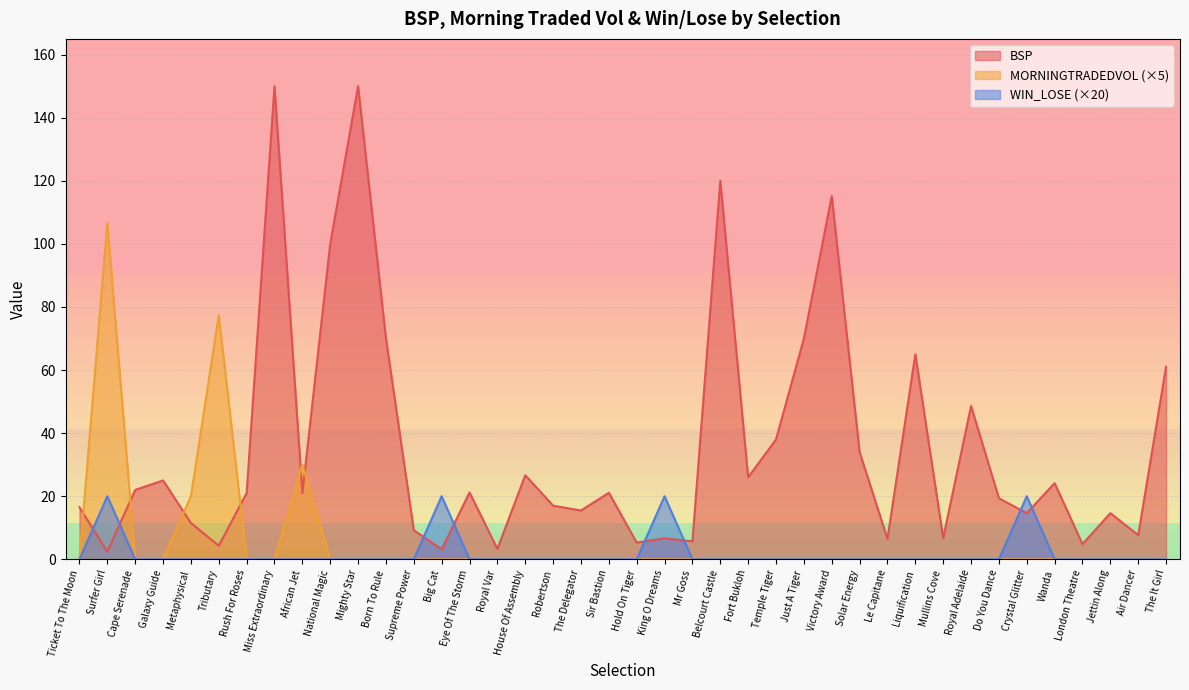

How many values in the BSP series are below 21?

19